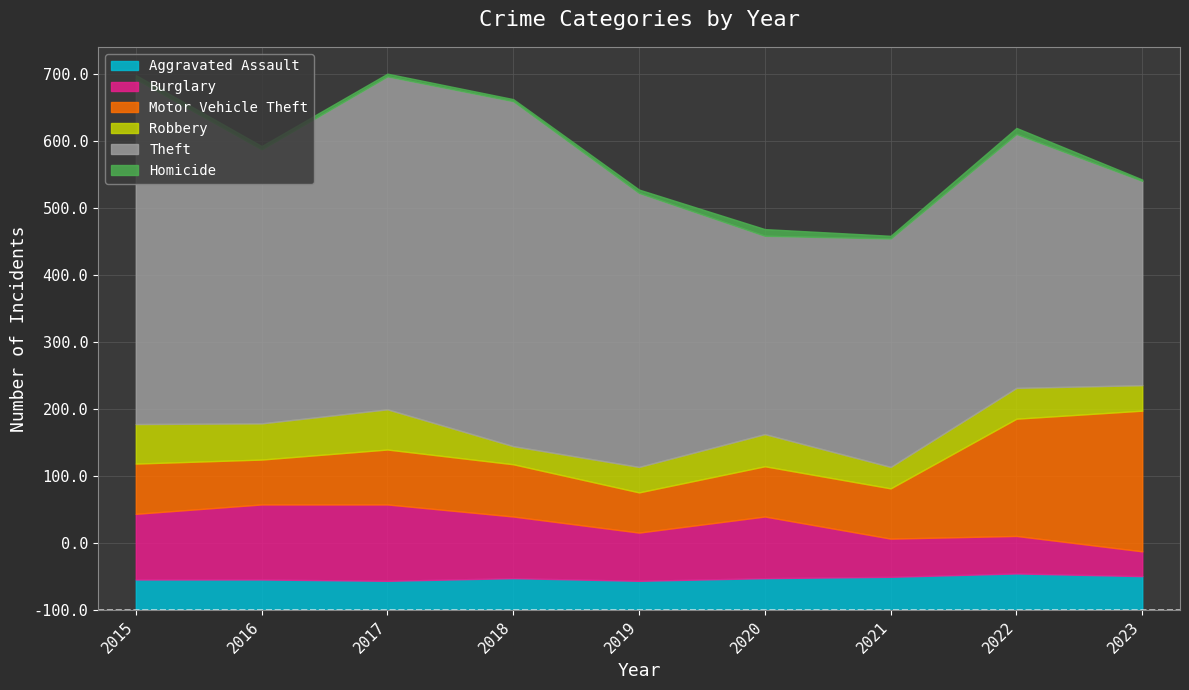

Which label corresponds to the largest value in the chart?

2015